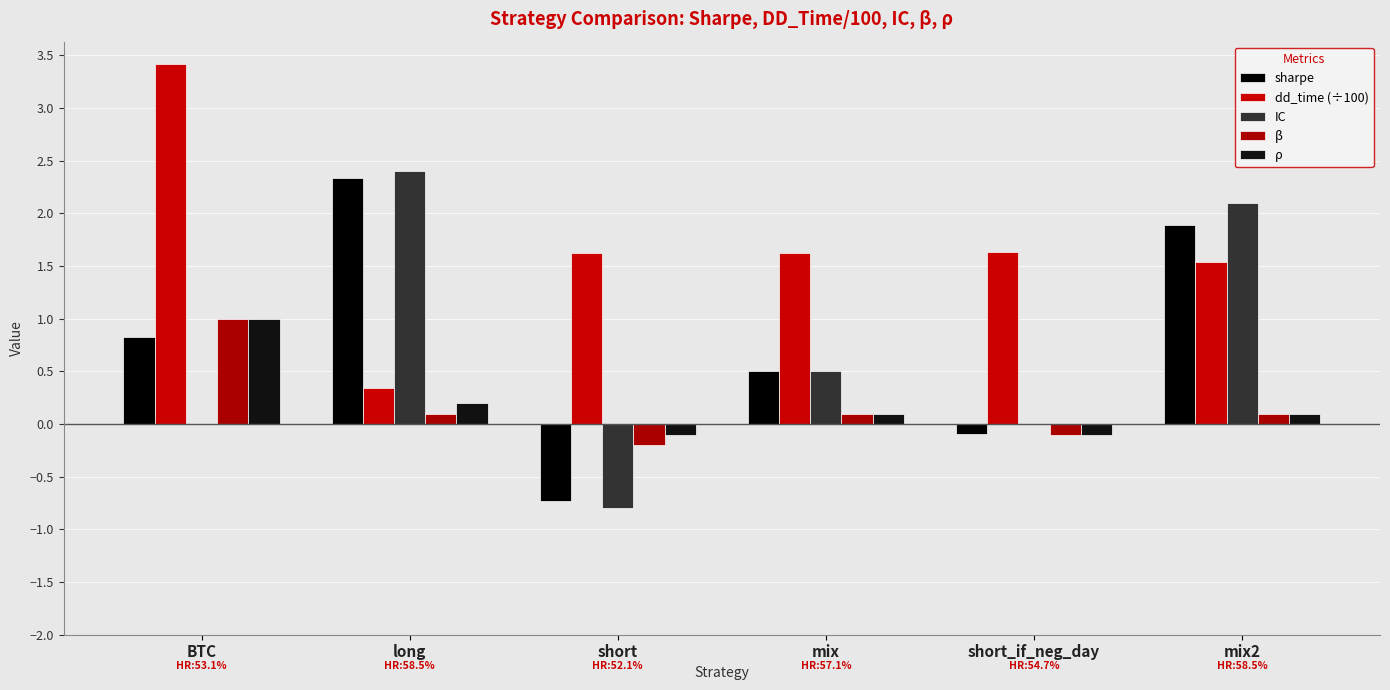

At which label is β closest to 0?

long